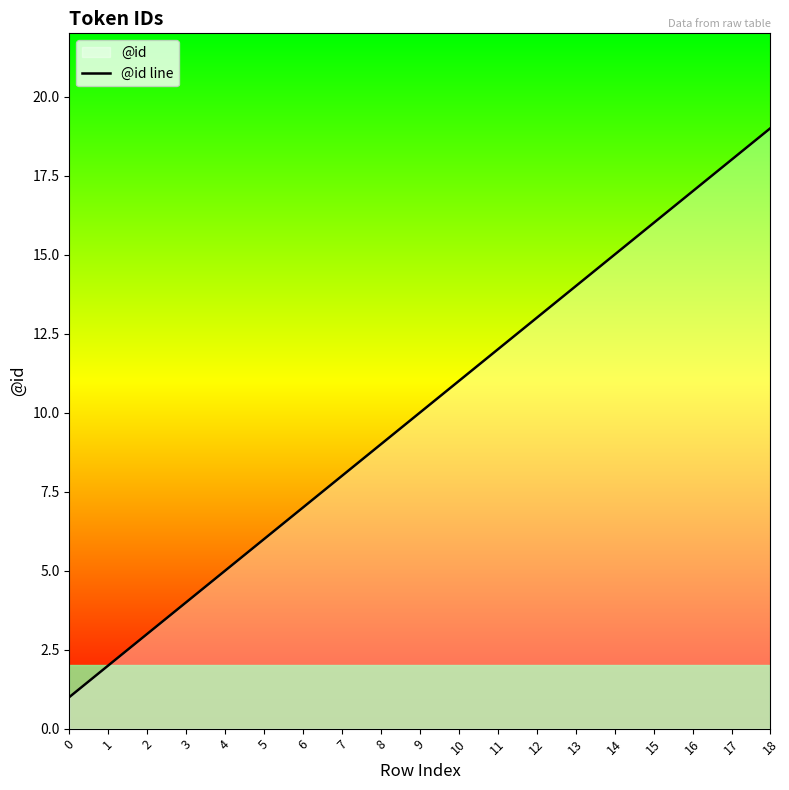

At which label does the data first exceed 10?

10